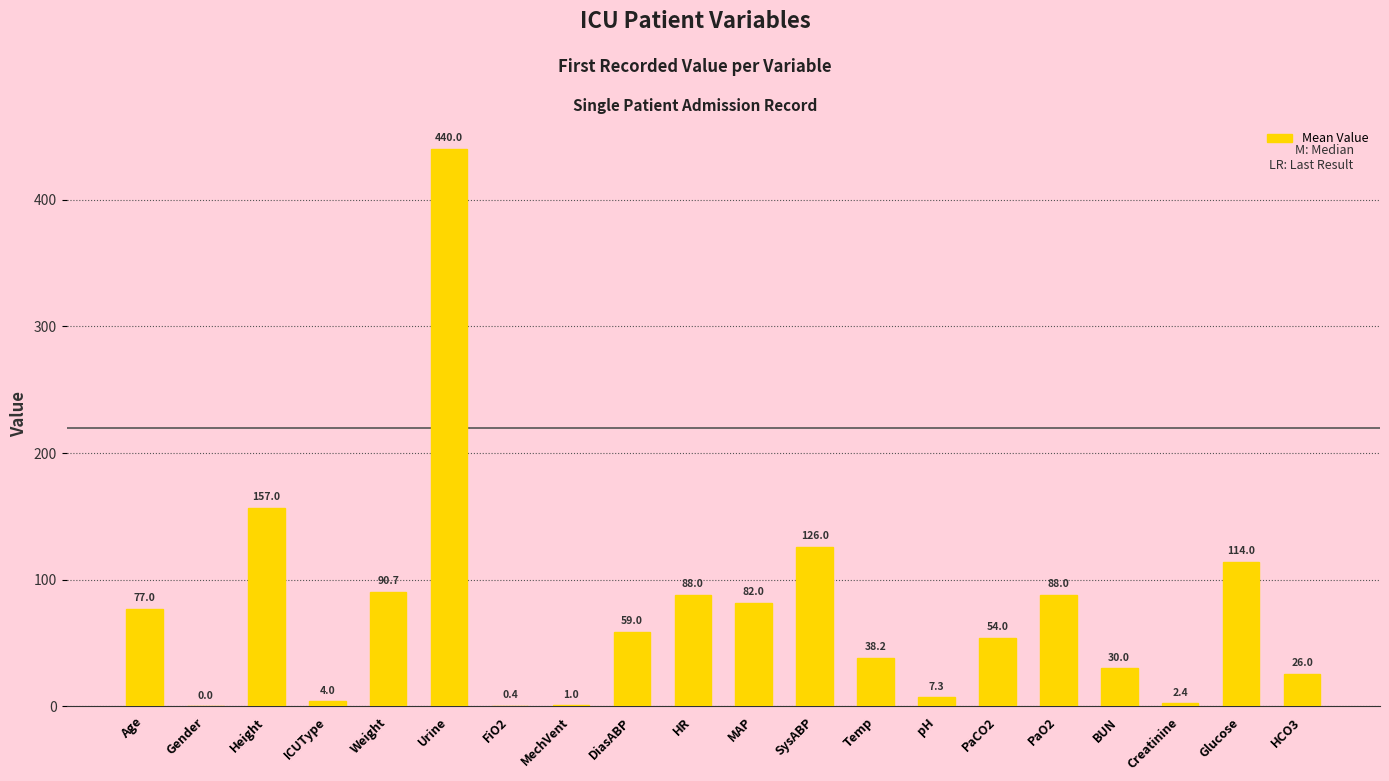

What is the sum of the values at MAP and SysABP?

208.0